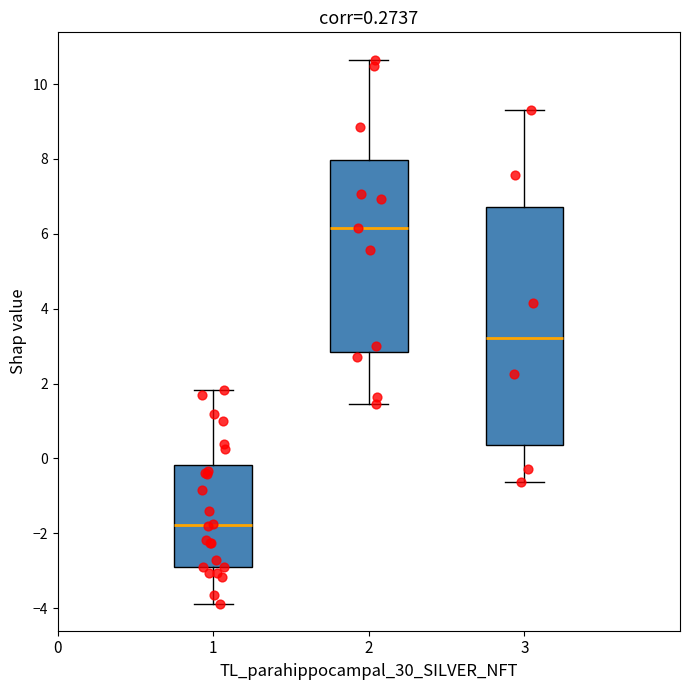

Which box's median line is the highest?

2